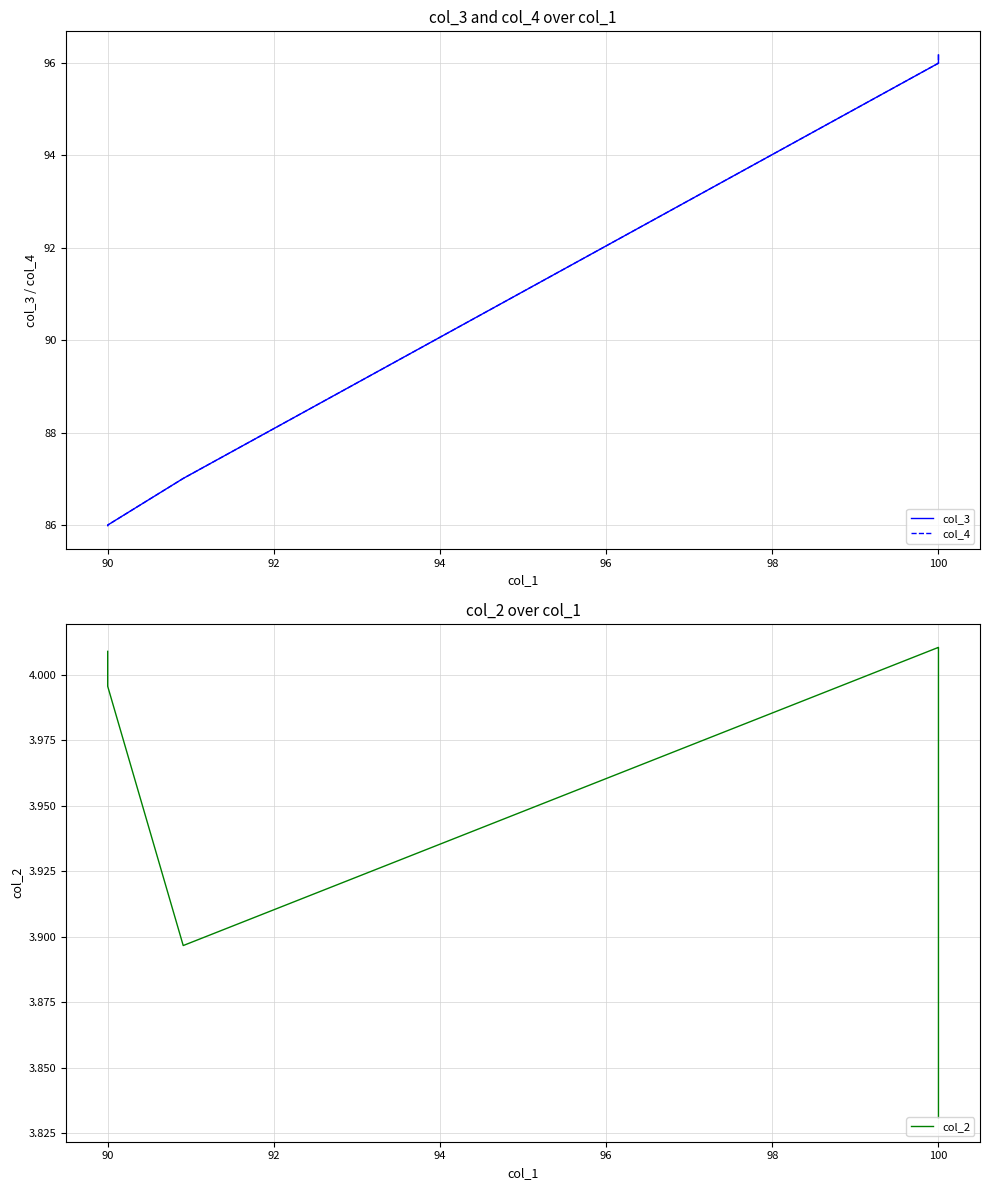

What are all the series names shown in the legend?

col_3, col_4, col_2